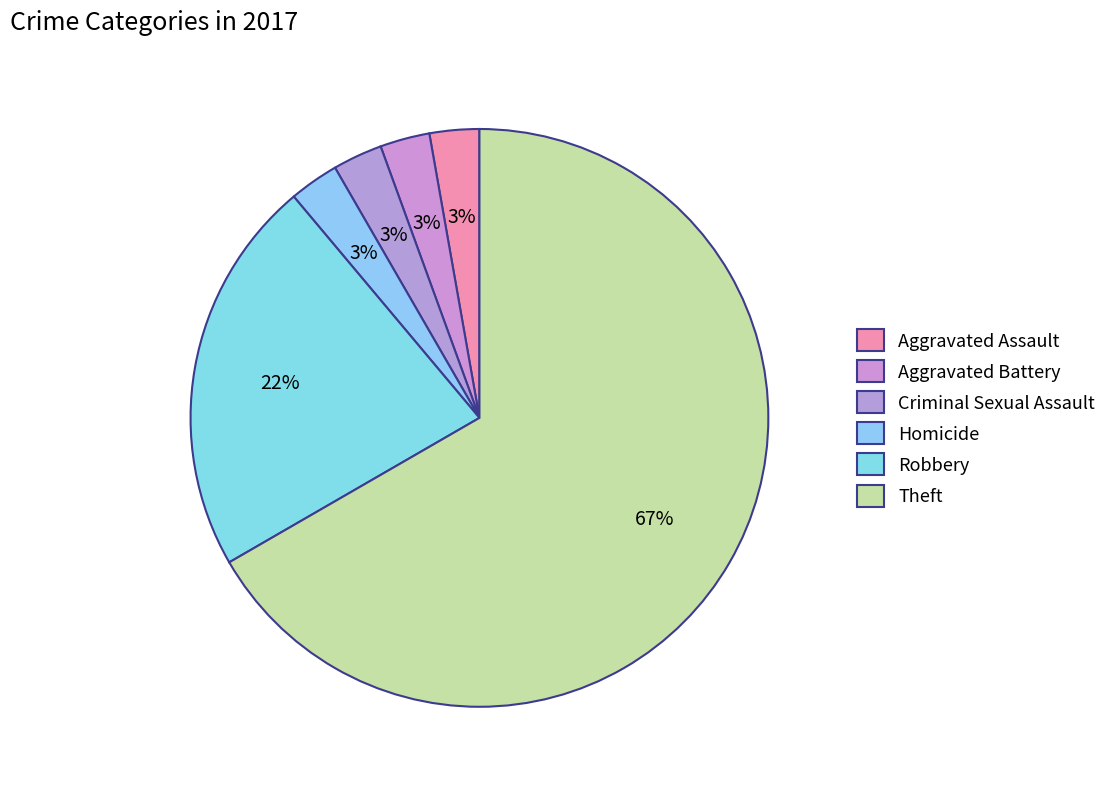

Count the number of slices in the pie.

6